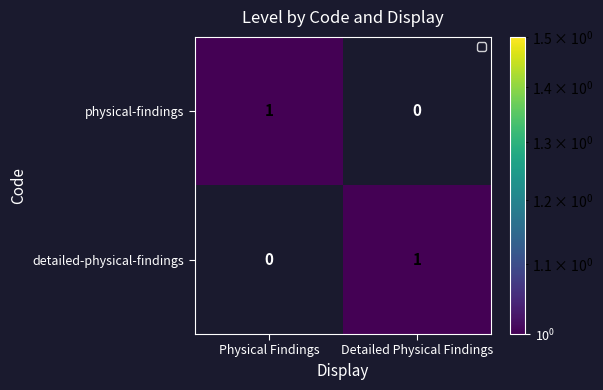

True or false: detailed-physical-findings has a value of 0 at Physical Findings.

True